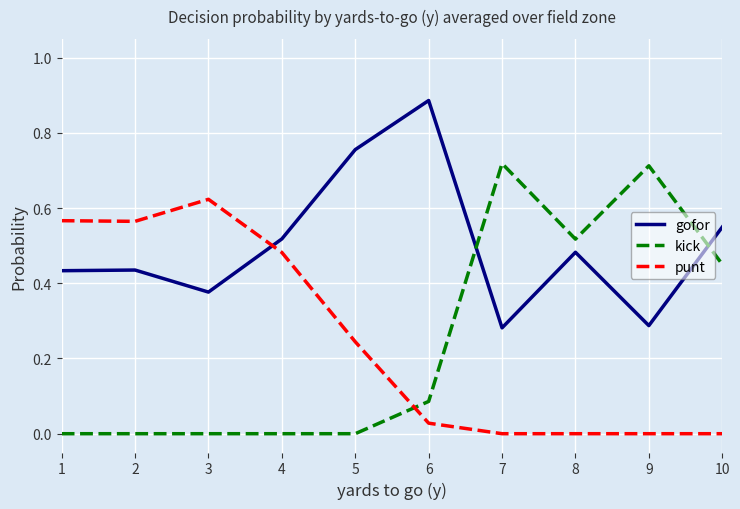

Which series ends up on top after the final intersection of gofor and punt?

gofor